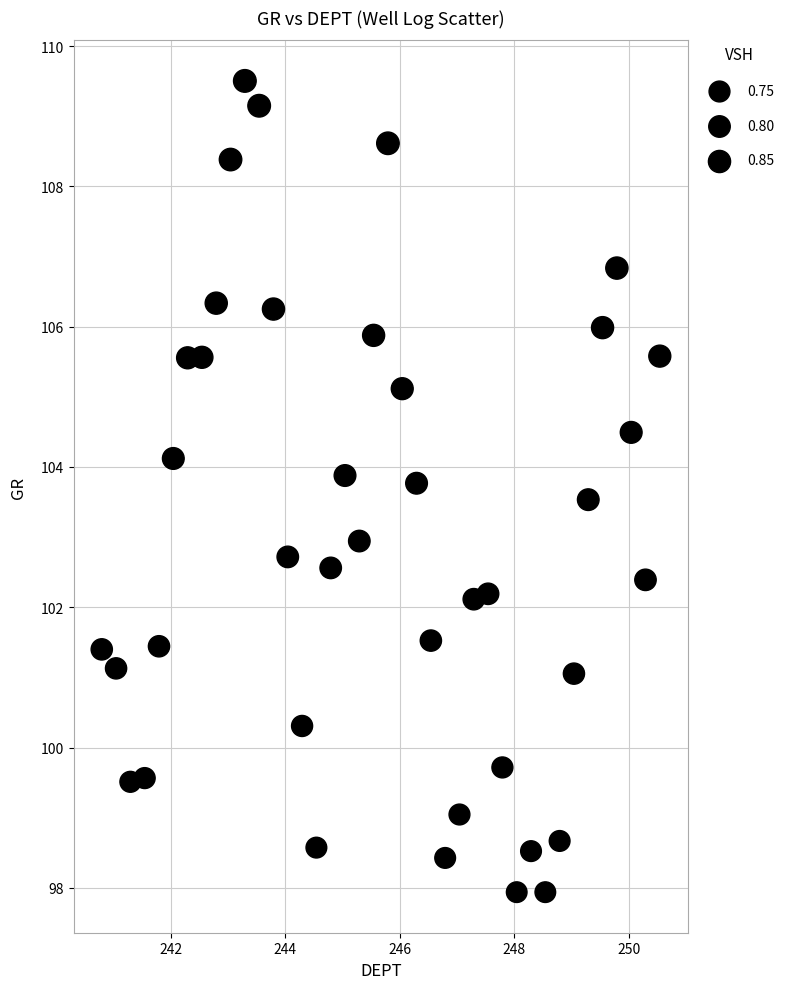

What is the range of X values (max minus min)?

9.8